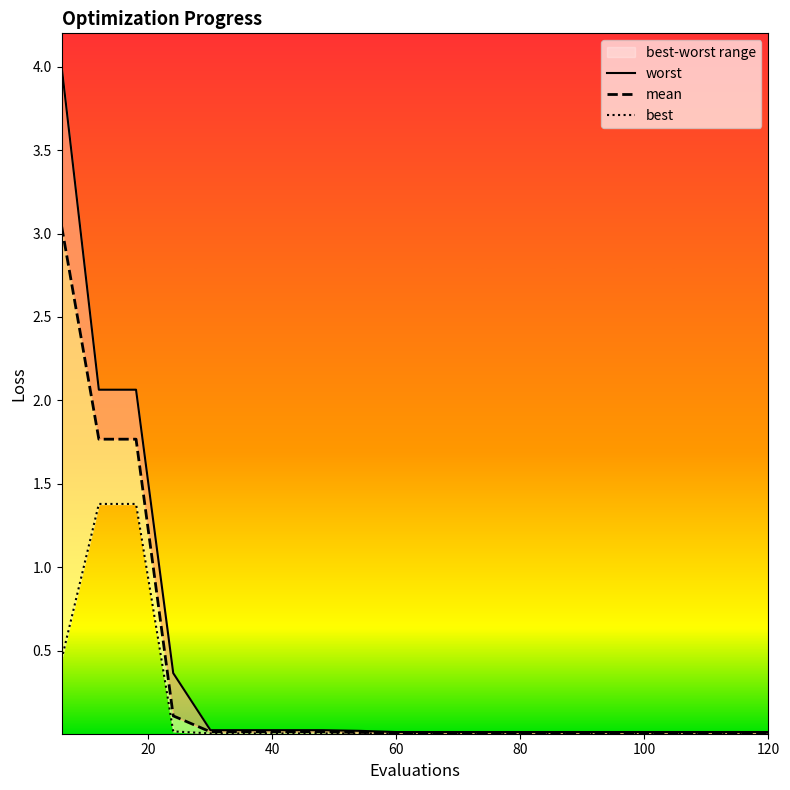

Rank the series by their average value, from lowest to highest.

best, mean, worst